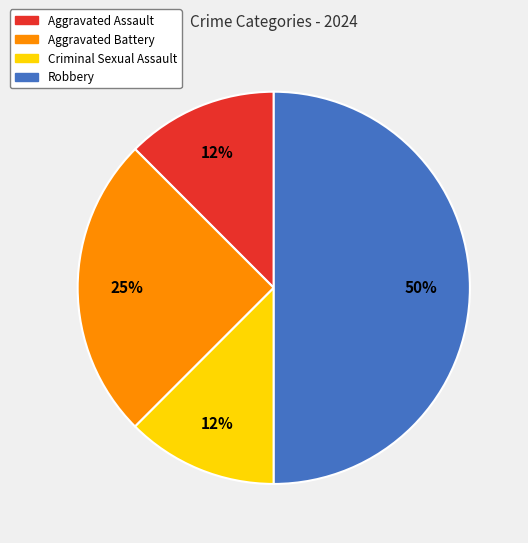

What is the ratio of the value at Aggravated Assault to the value at Aggravated Battery?

0.5